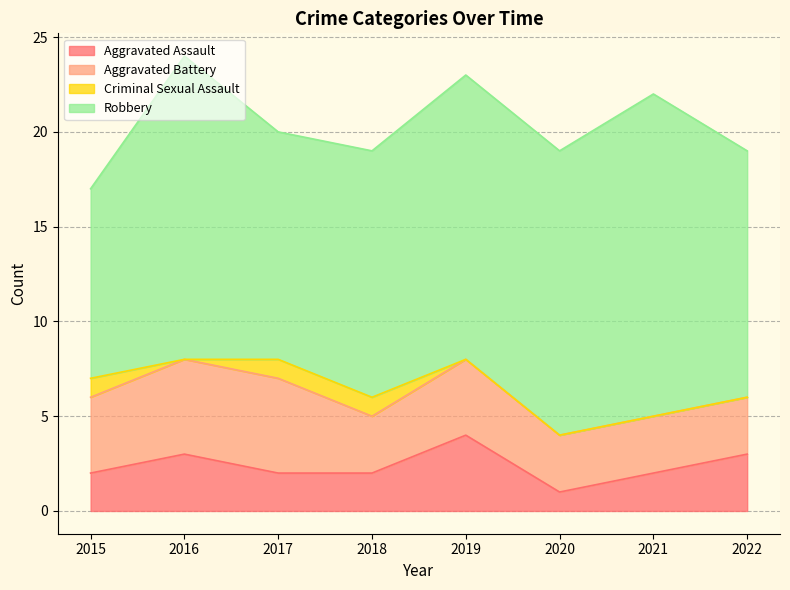

True or false: Aggravated Assault and Aggravated Battery cross at least once.

False